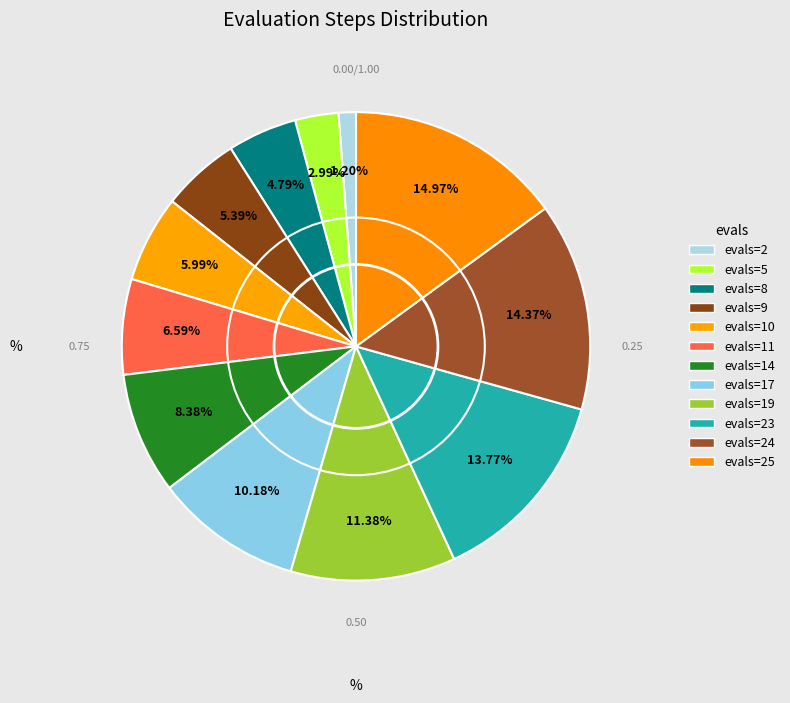

Count the number of slices in the pie.

12